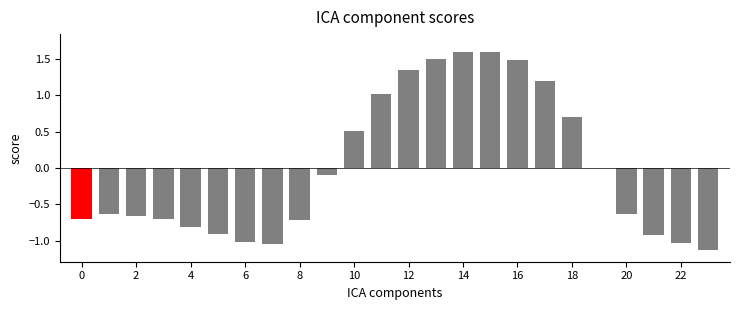

What is the greatest value displayed?

1.6